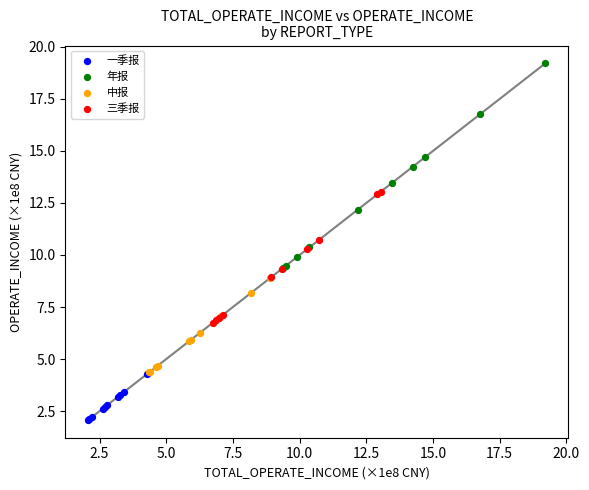

Which series reaches the minimum Y coordinate?

一季报